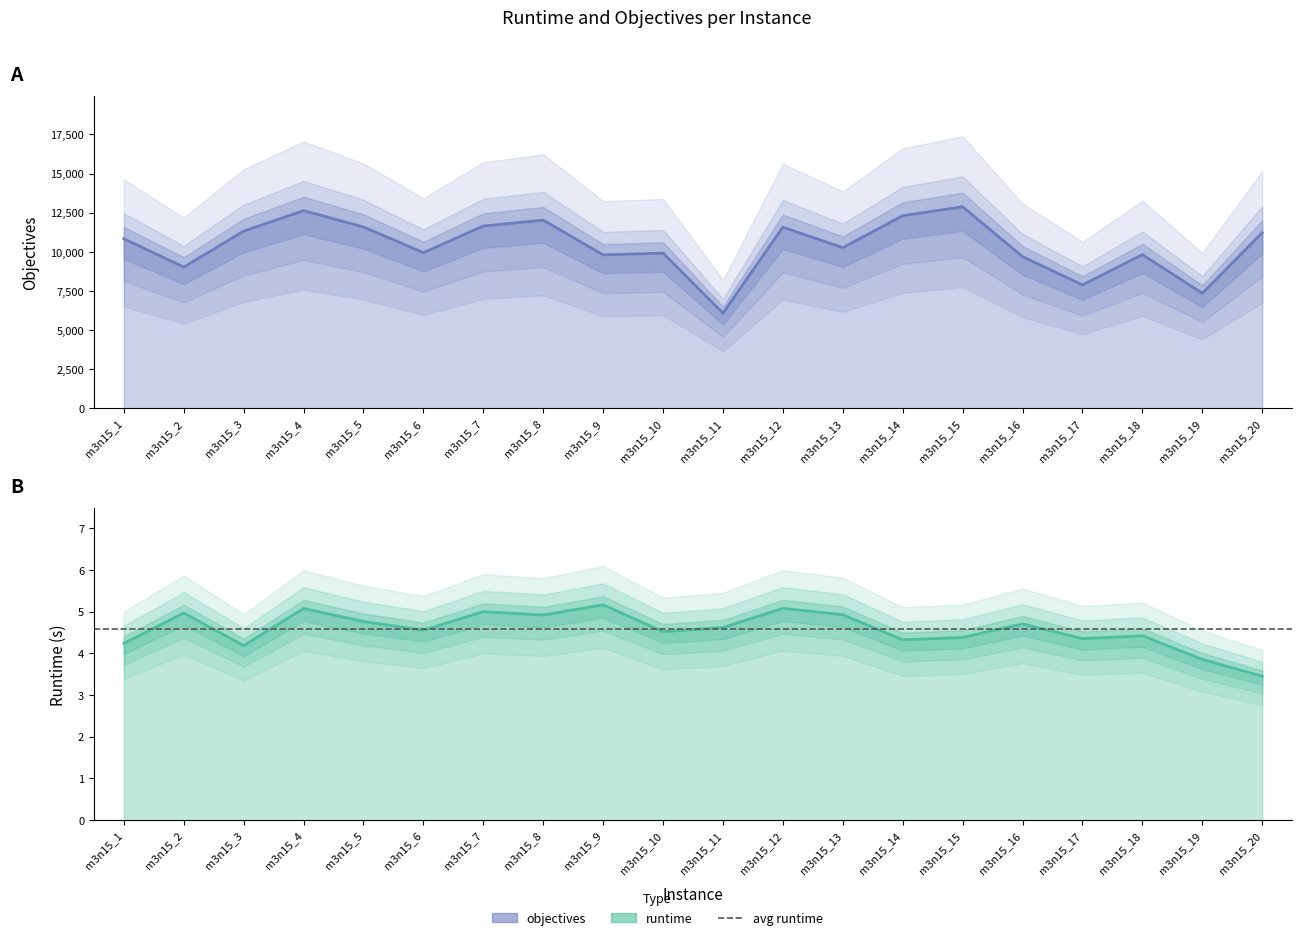

What is the average value of the runtime series?

4.6